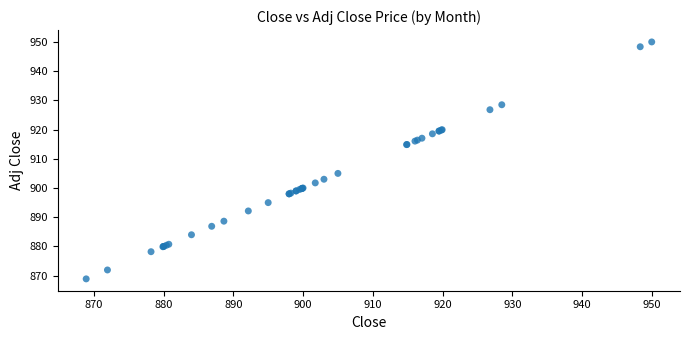

What Y value in the scatter plot is closest to 909?

905.0